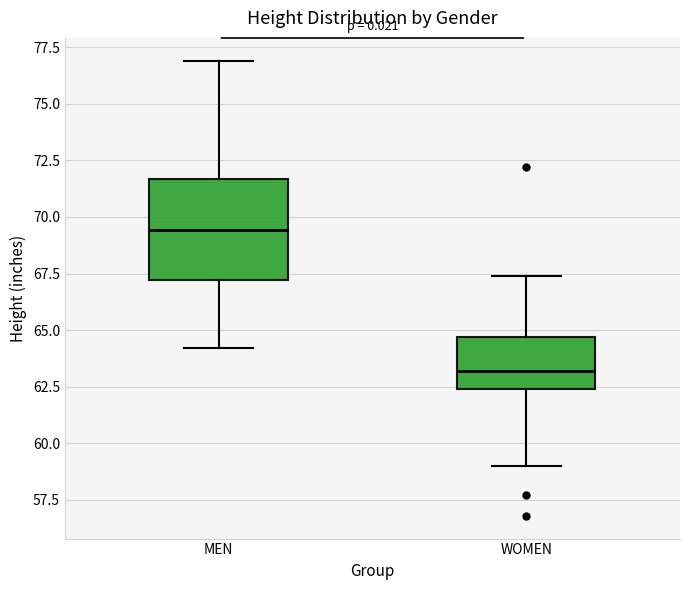

Which box has the highest median line?

MEN